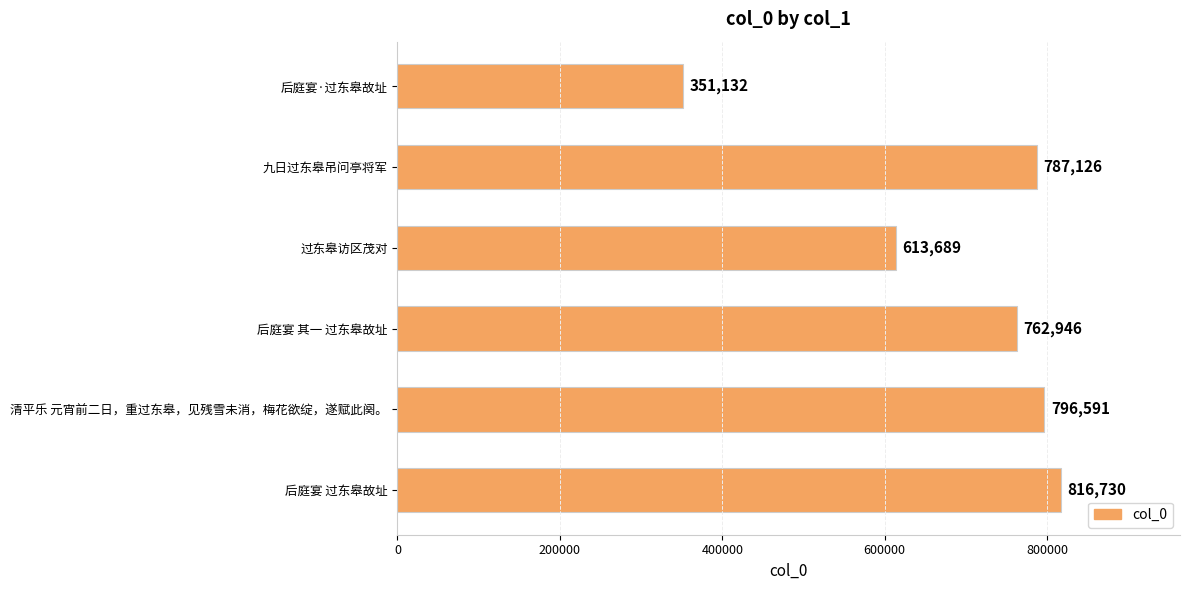

List the labels in order of value, smallest first.

后庭宴·过东皋故址, 过东皋访区茂对, 后庭宴 其一 过东皋故址, 九日过东皋吊问亭将军, 清平乐 元宵前二日，重过东皋，见残雪未消，梅花欲绽，遂赋此阕。, 后庭宴 过东皋故址